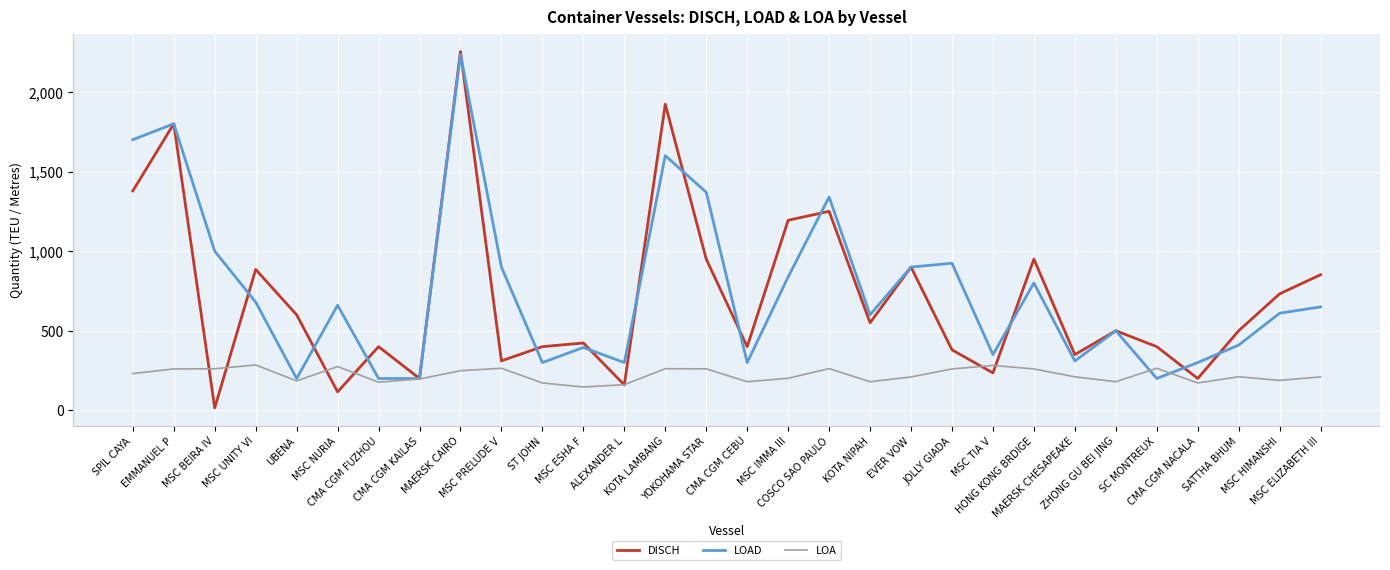

The DISCH series shows 423.0 at MSC ESHA F. True or false?

True